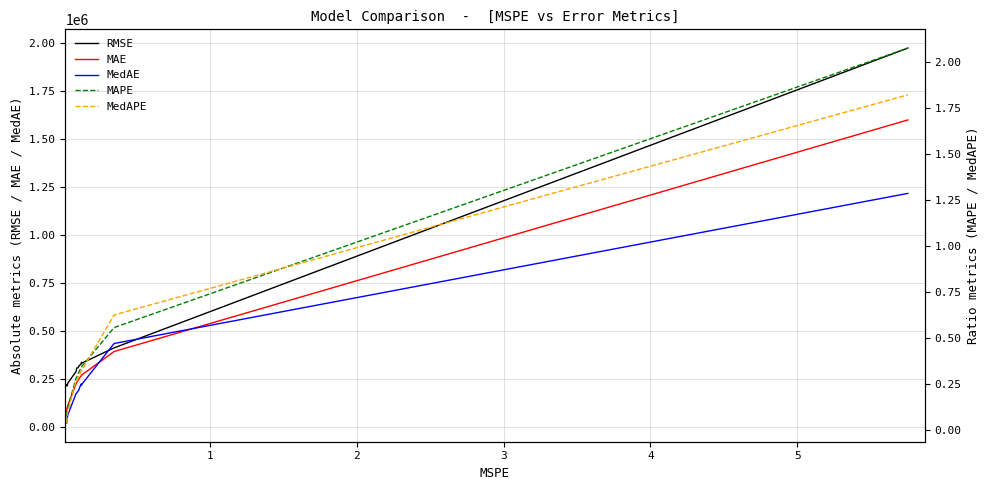

How many series are shown in this chart?

5